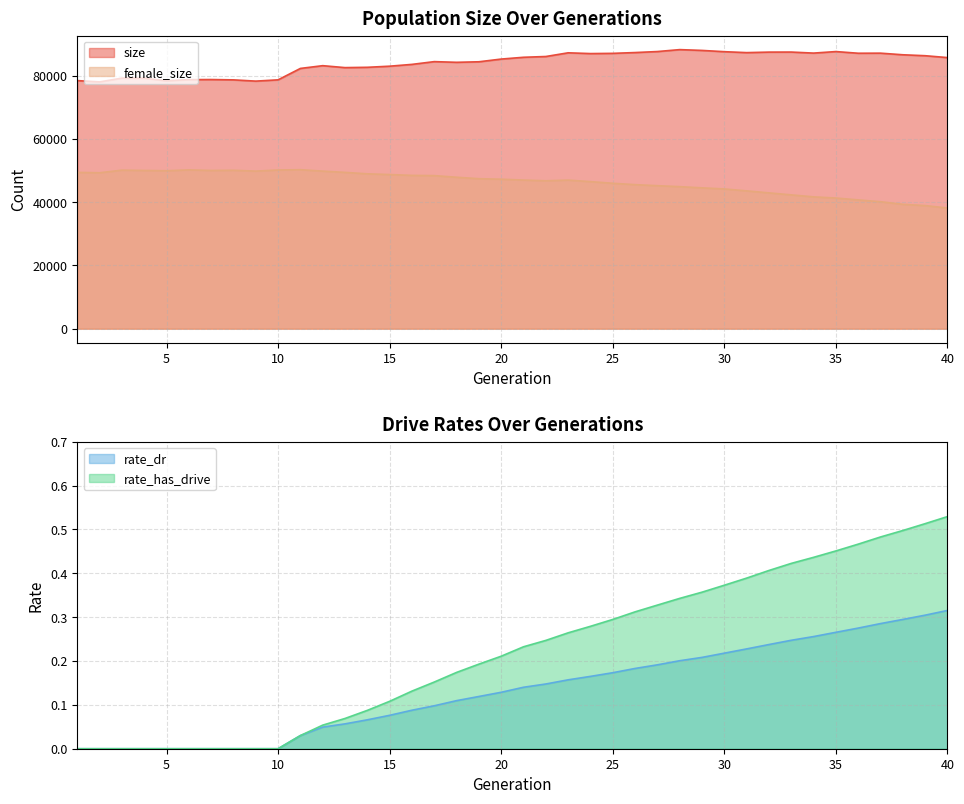

At how many categories does at least one series exceed 11478?

40